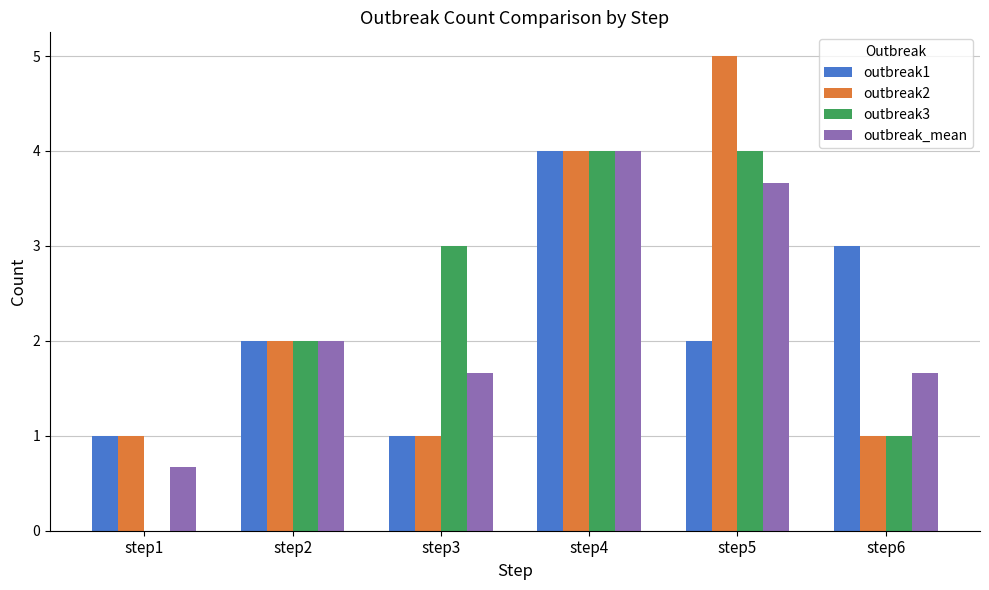

What are all the series names shown in the legend?

outbreak1, outbreak2, outbreak3, outbreak_mean